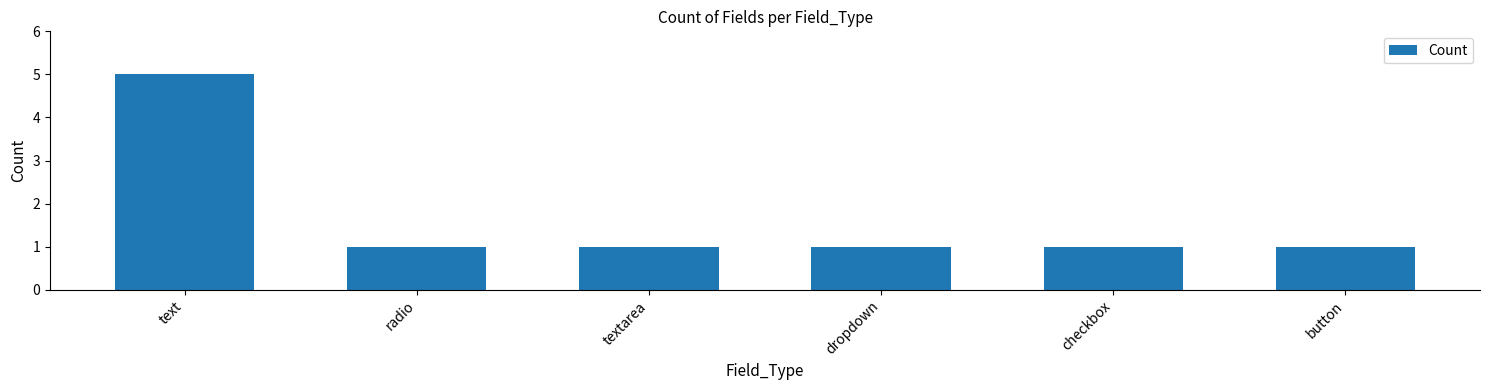

What is the label of the 1st bar from the right?

button